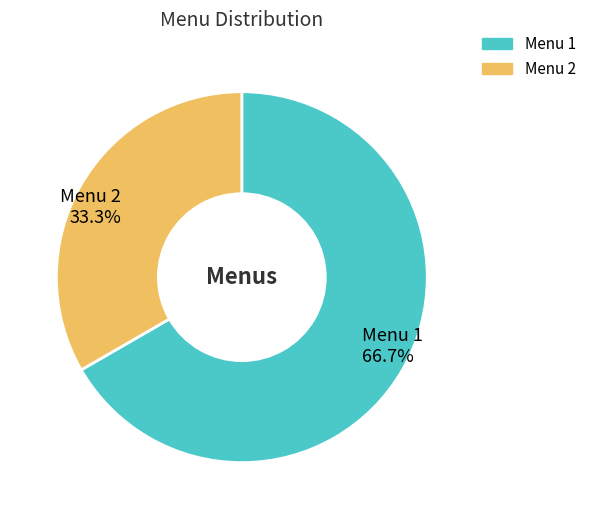

Does Menu 1 66.7% account for over 50% of the chart?

Yes